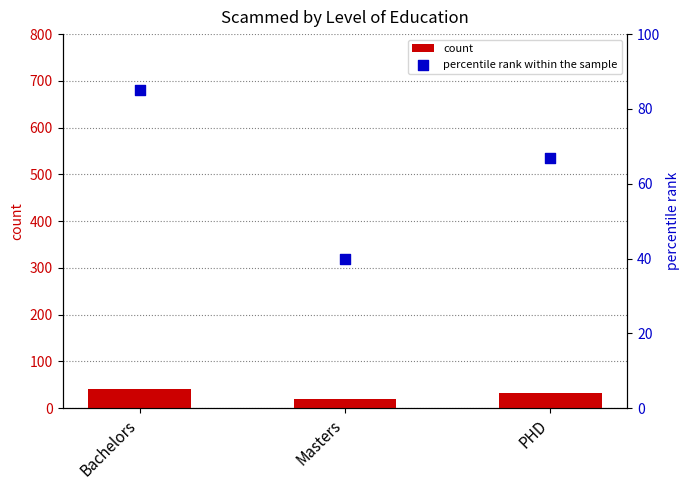

Which series has the widest spread of Y values?

percentile rank within the sample